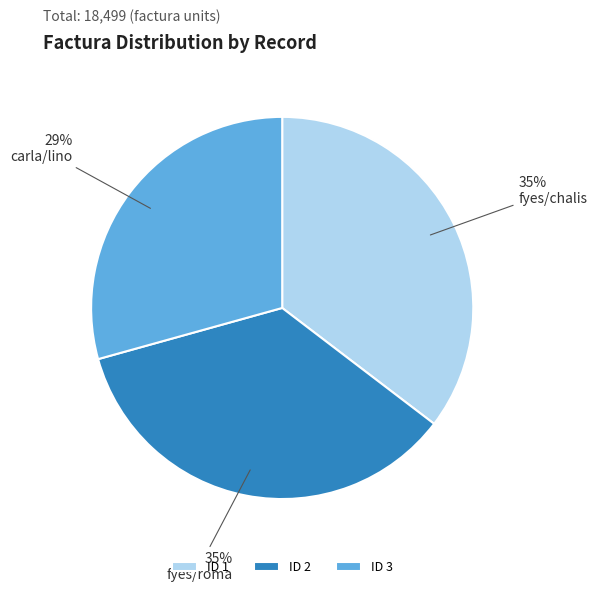

Does any single category account for the majority?

No